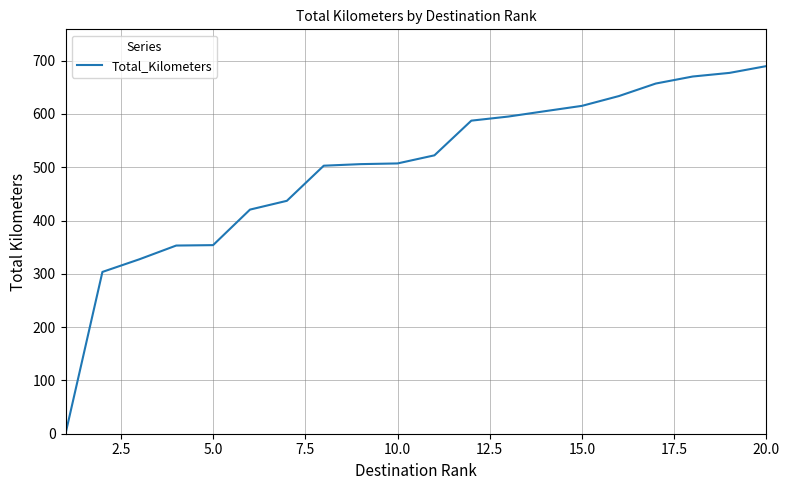

What is the greatest value displayed?

689.8